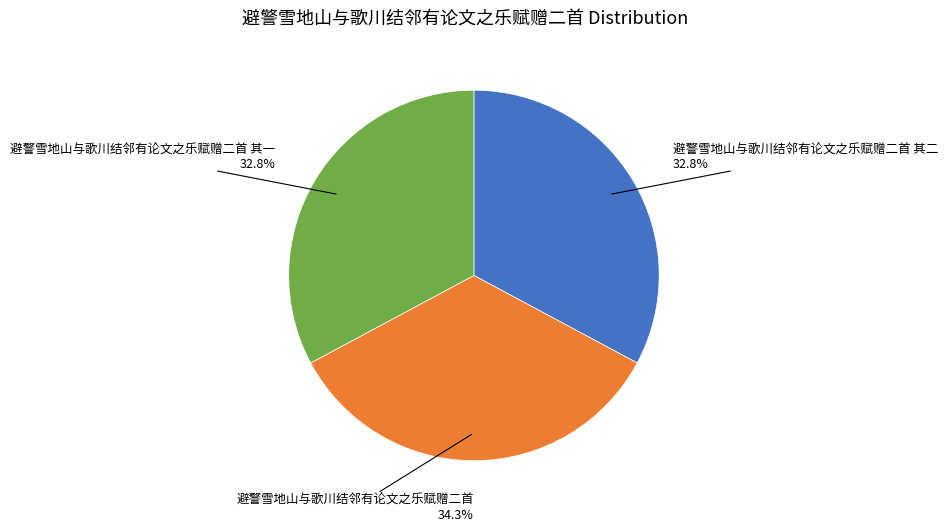

Is there any slice that represents more than half of the pie?

No